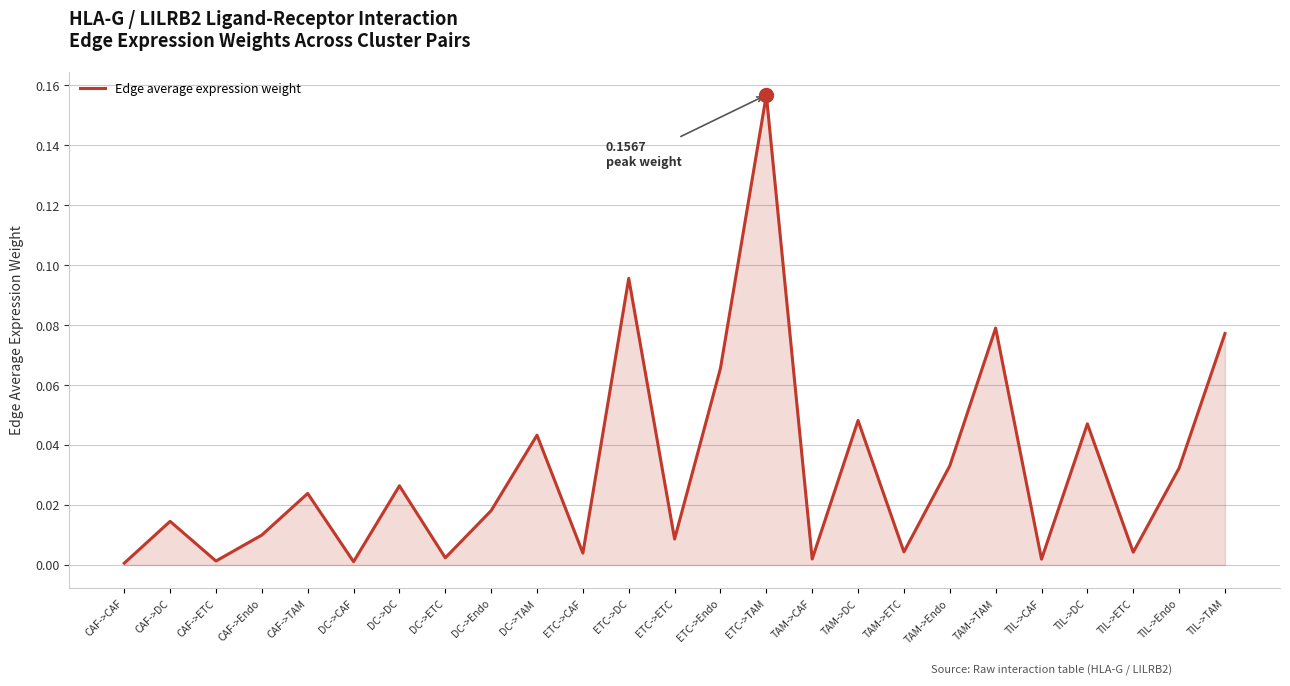

At which category does the chart reach its peak across all series?

ETC->TAM